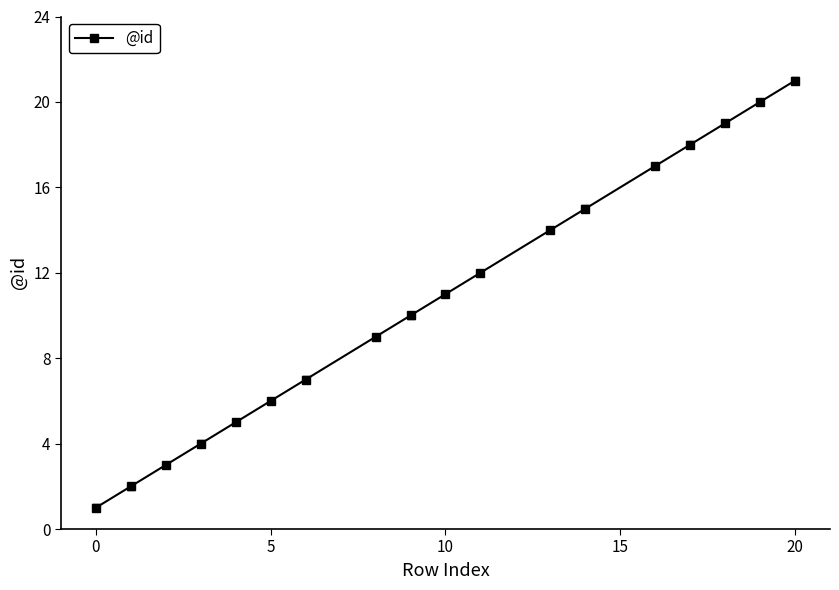

Does the chart display data point markers on the line(s)?

Yes